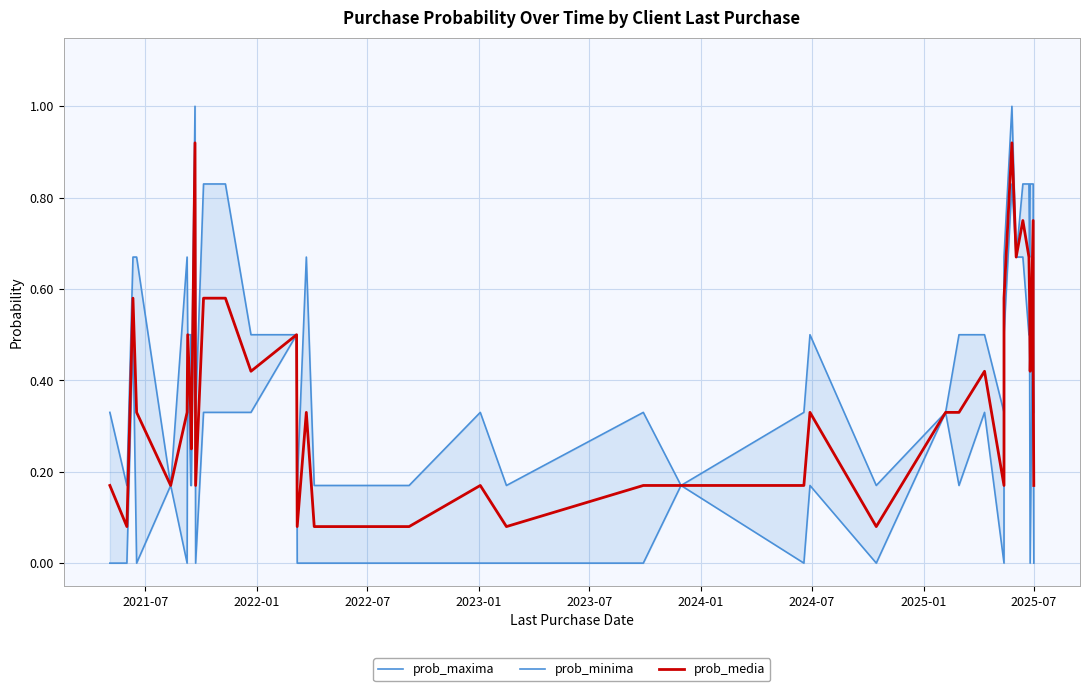

True or false: prob_media has more than 2 interior local peaks.

True